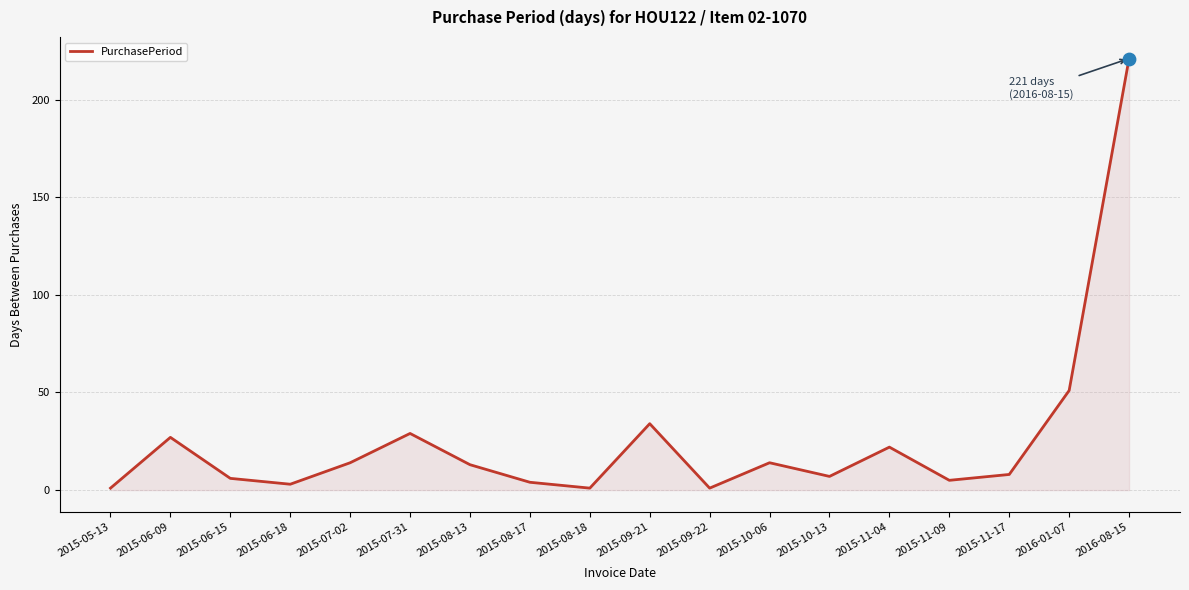

What is the ratio of the value at 2015-08-13 to the value at 2015-06-15?

2.2